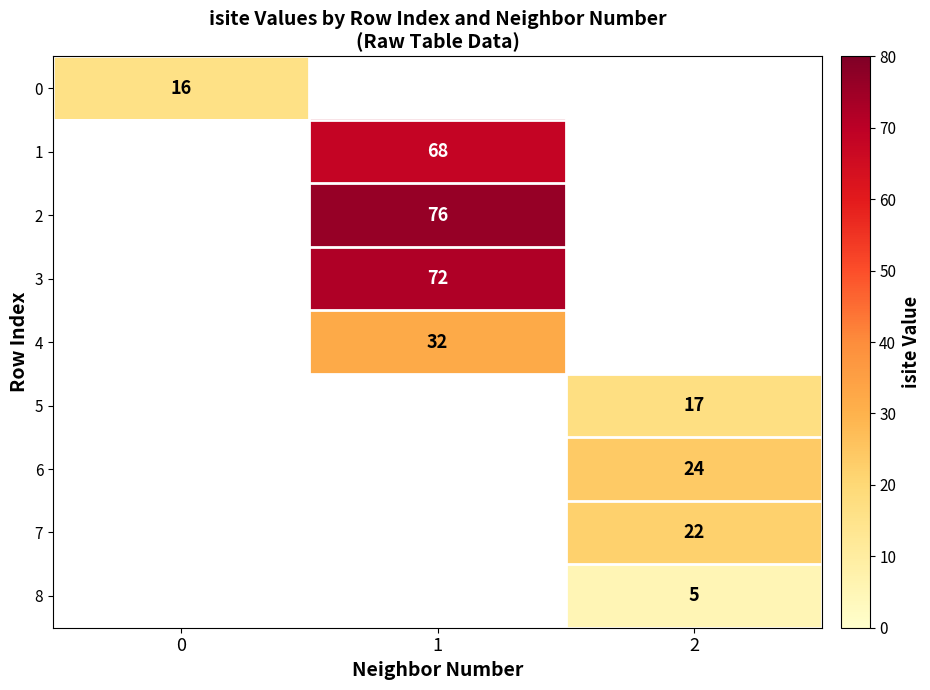

Is the value of 1 at 1 greater than the value of 4 at 1?

Yes